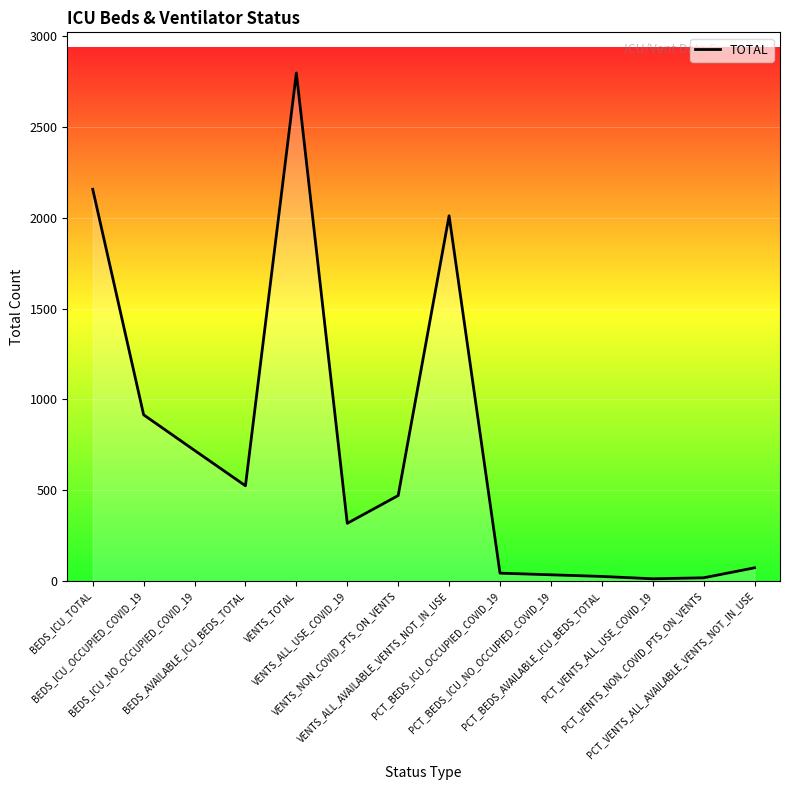

True or false: there are more than 0 points higher than both neighbors.

True